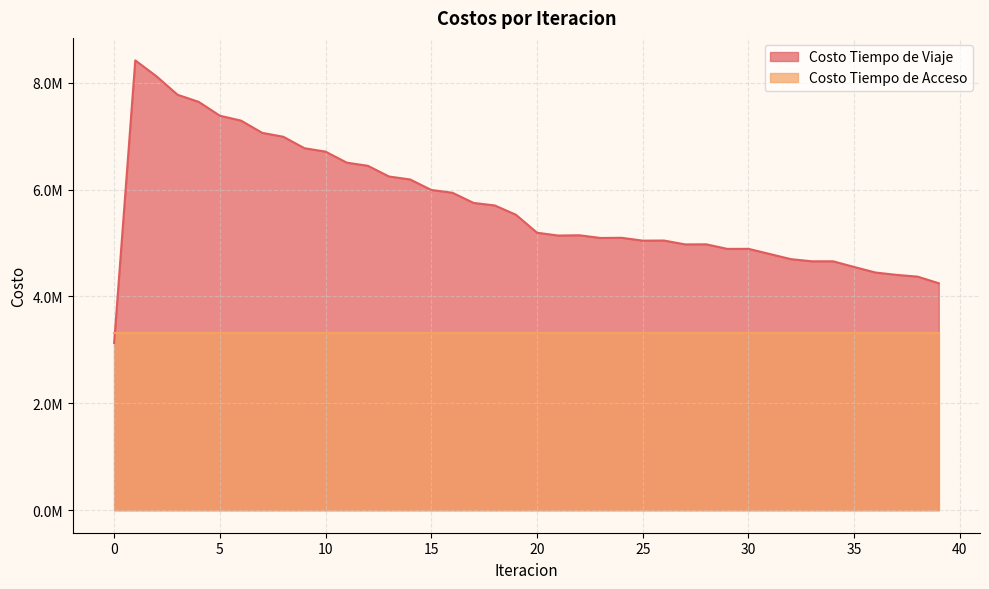

True or false: the data shows 5144403.9 at 22.

True